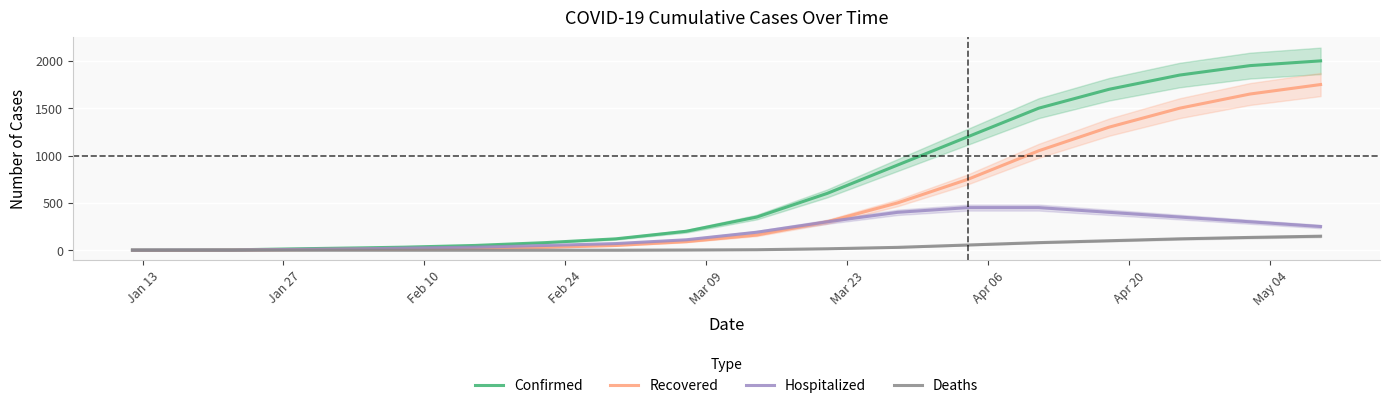

How many lines are shown in the chart?

4